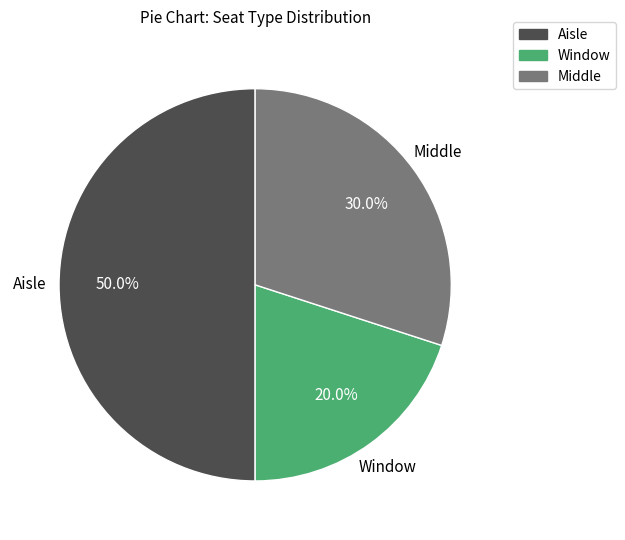

Is it true that Middle is 30% of the pie?

True